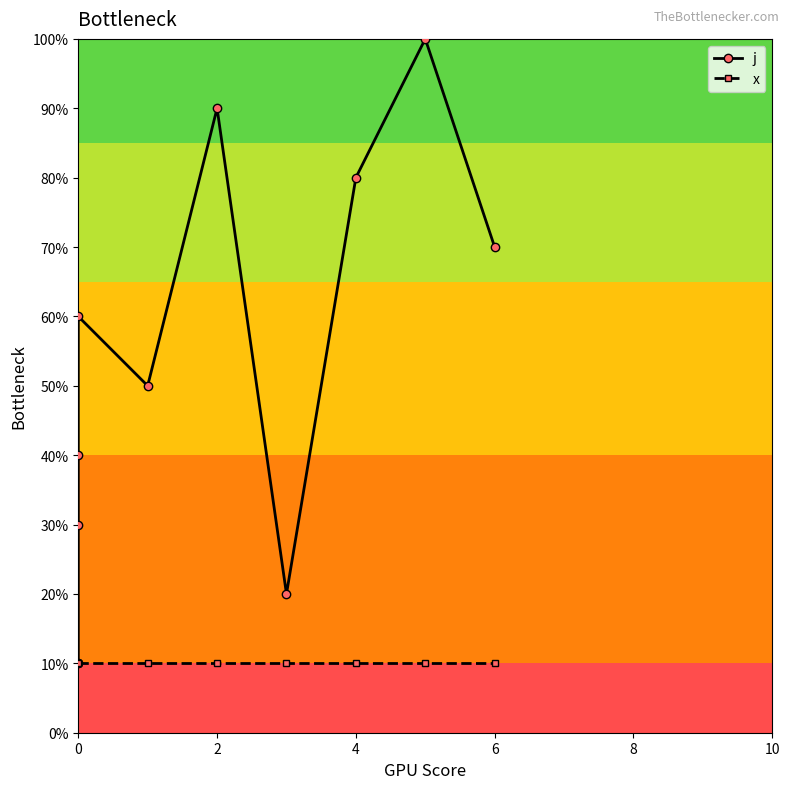

Does the chart have visible grid lines?

No